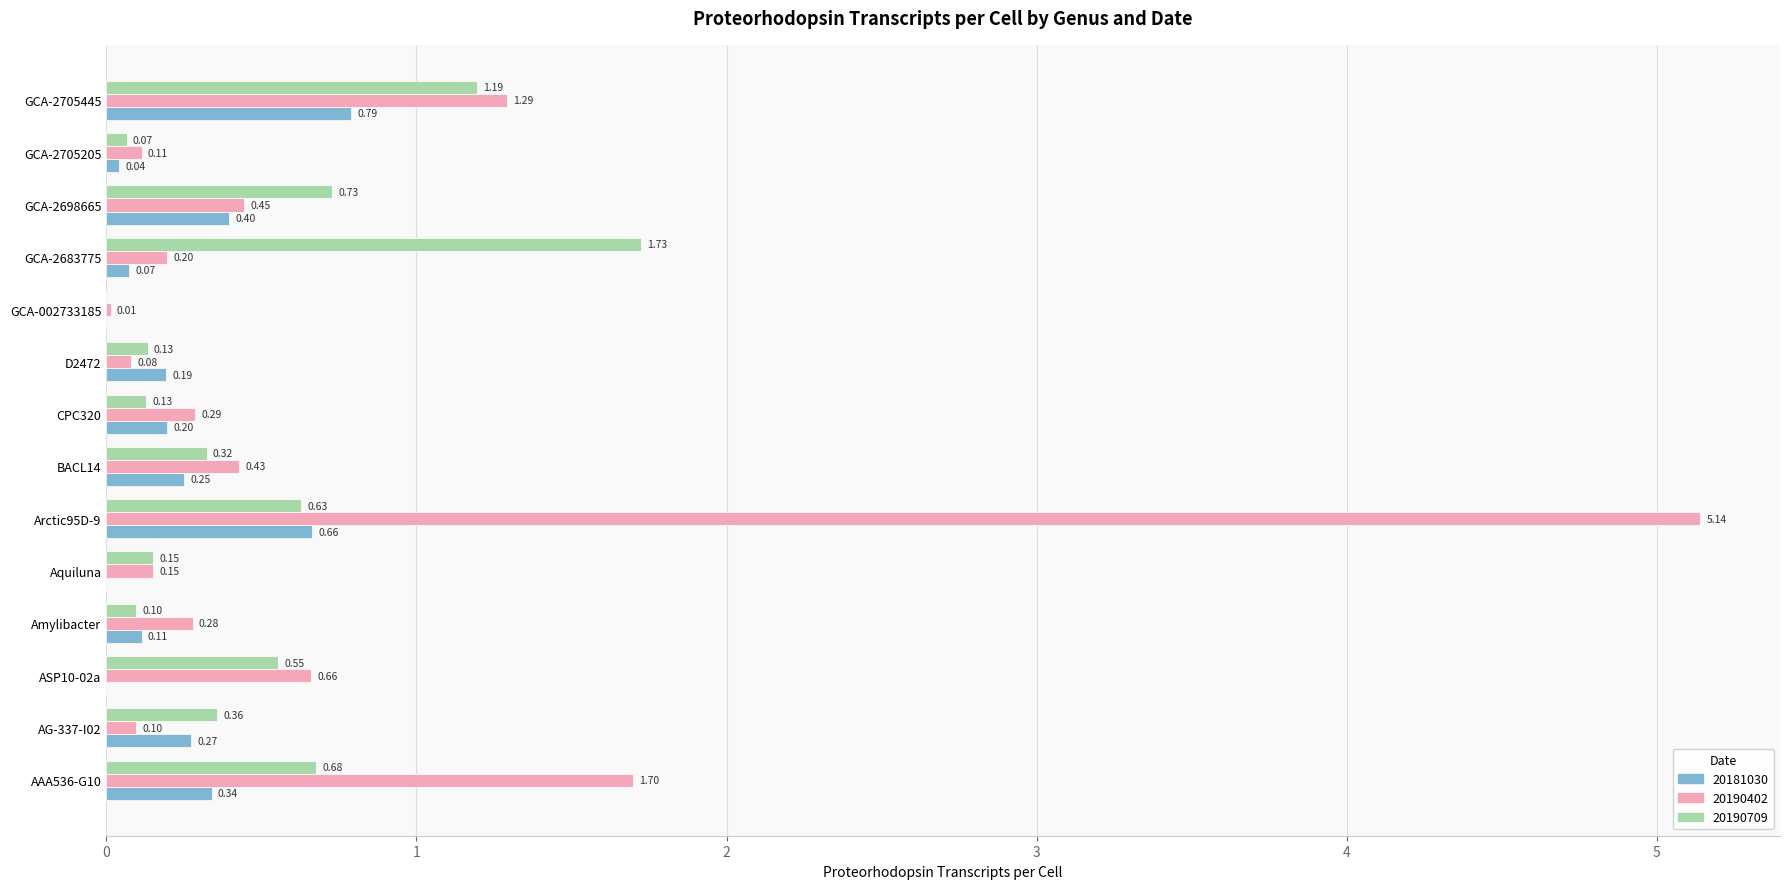

What is the sum of all 20181030 values?

3.3